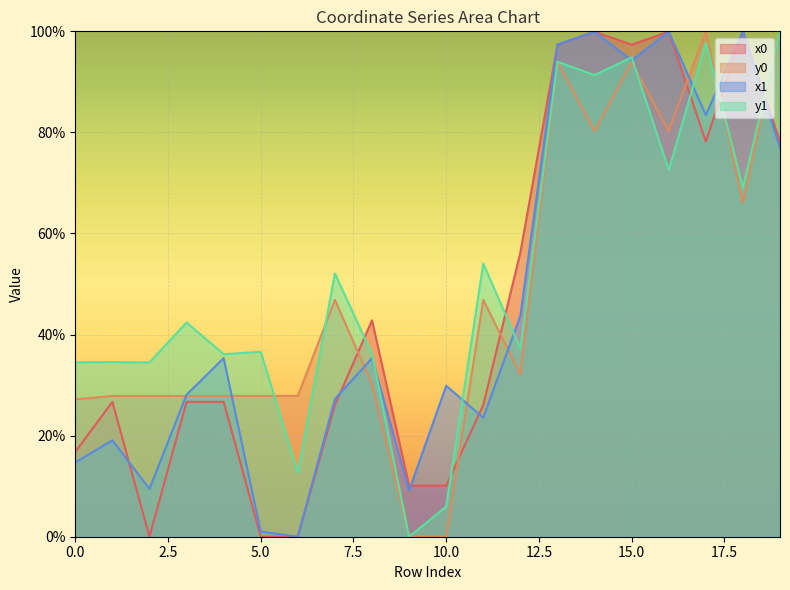

Reading right to left, transcribe all the data shown in this chart.

x0: 78.2	100.0	78.2	99.9	97.4	99.9	97.4	56.2	26.1	10.1	10.1	42.8	26.1	0.0	0.0	26.7	26.7	0.0	26.7	16.8
y0: 100.0	66.0	100.0	80.3	93.9	80.3	93.9	32.1	46.9	0.0	0.0	30.2	46.9	27.9	27.9	27.9	27.9	27.9	27.9	27.2
x1: 77.0	100.0	83.4	99.9	94.3	99.9	97.4	43.7	23.5	29.9	9.1	35.3	27.3	0.0	1.0	35.3	28.1	9.4	19.1	14.7
y1: 100.0	69.1	97.7	72.6	94.8	91.3	94.0	37.2	54.0	6.0	0.0	36.1	52.1	12.7	36.6	36.1	42.4	34.5	34.6	34.5